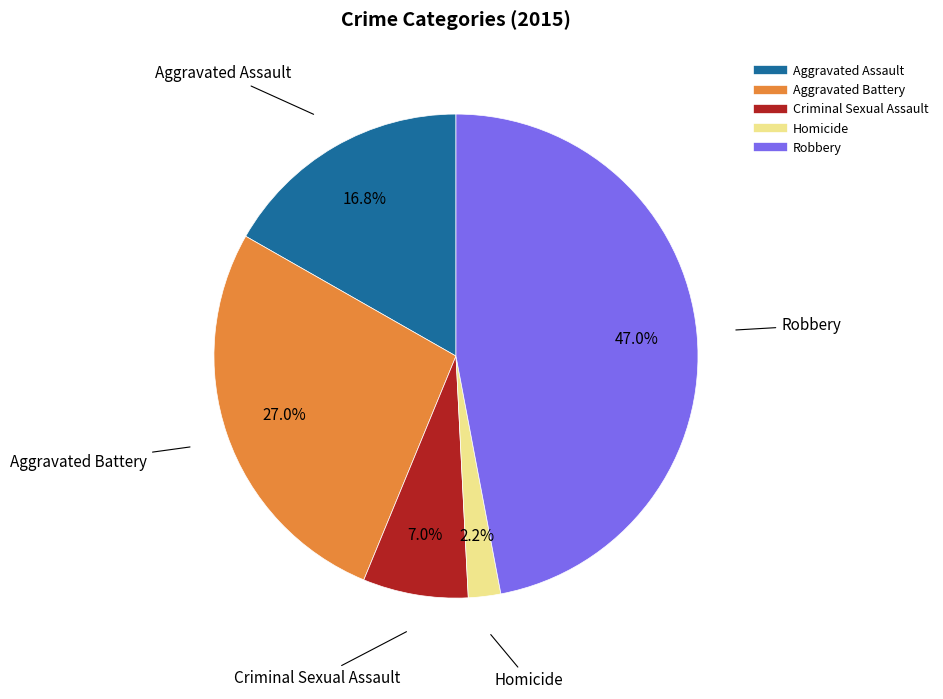

How many slices are in this pie chart?

5